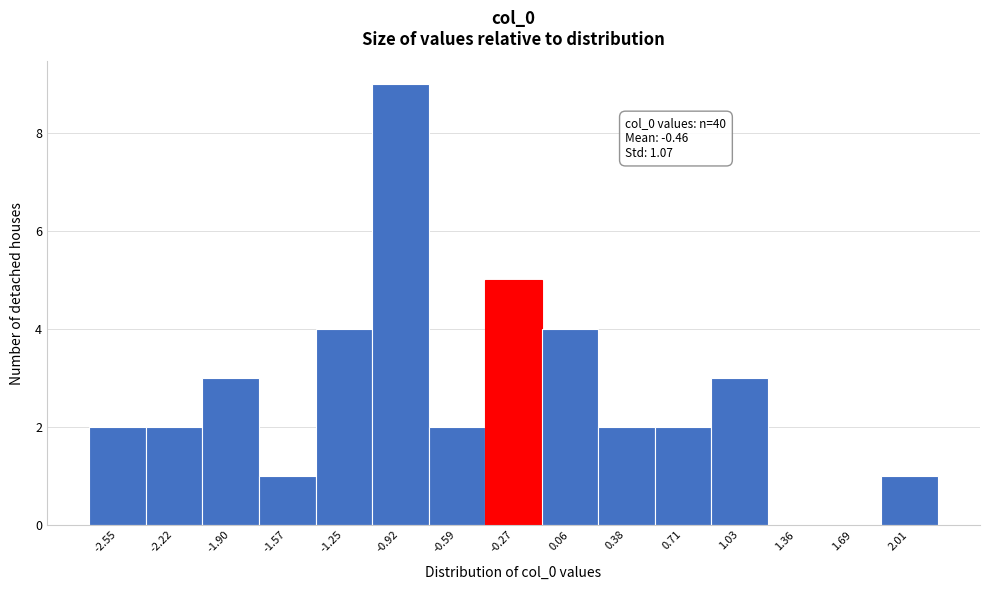

Reading right to left, extract all data points from this chart.

2.01=1	1.69=0	1.36=0	1.03=3	0.71=2	0.38=2	0.06=4	-0.27=5	-0.59=2	-0.92=9	-1.25=4	-1.57=1	-1.90=3	-2.22=2	-2.55=2